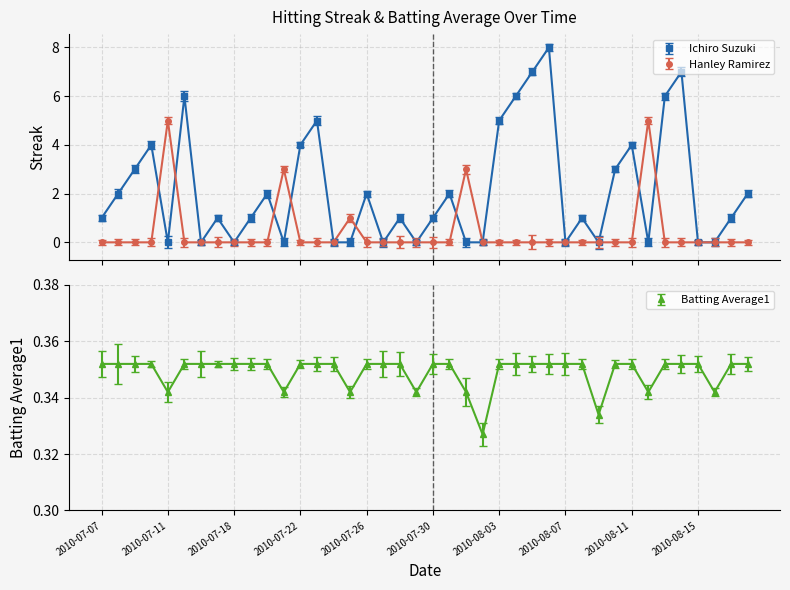

The value of Ichiro Suzuki at 2010-07-19 is 0.7. True or false?

False